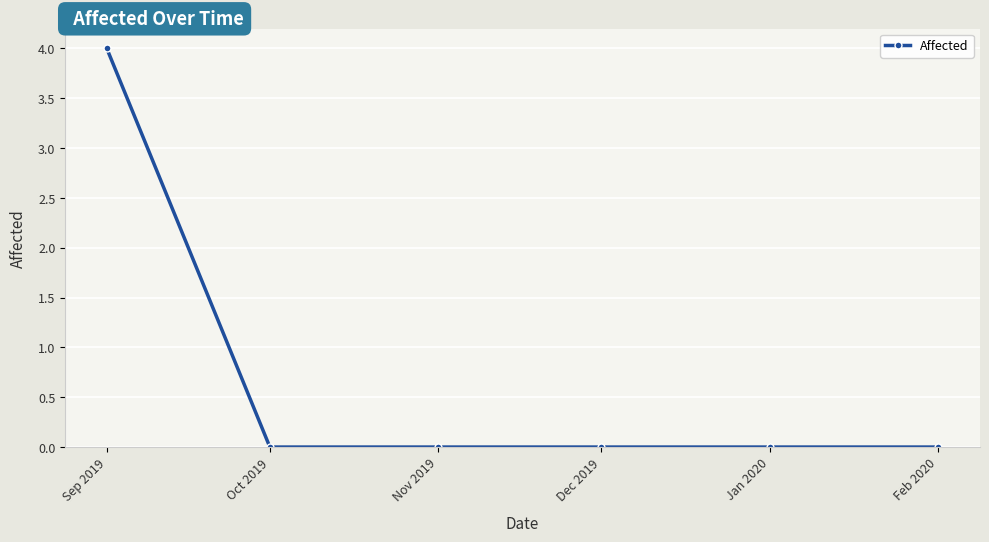

What position from the right is Sep 2019?

6